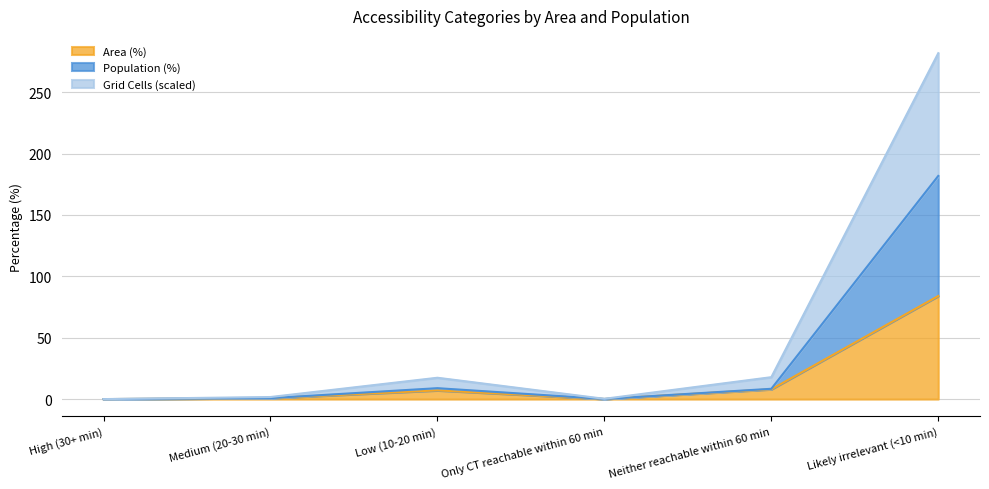

The value of Grid Cells (normalized) at Medium (20-30 min) is 0.7. True or false?

False